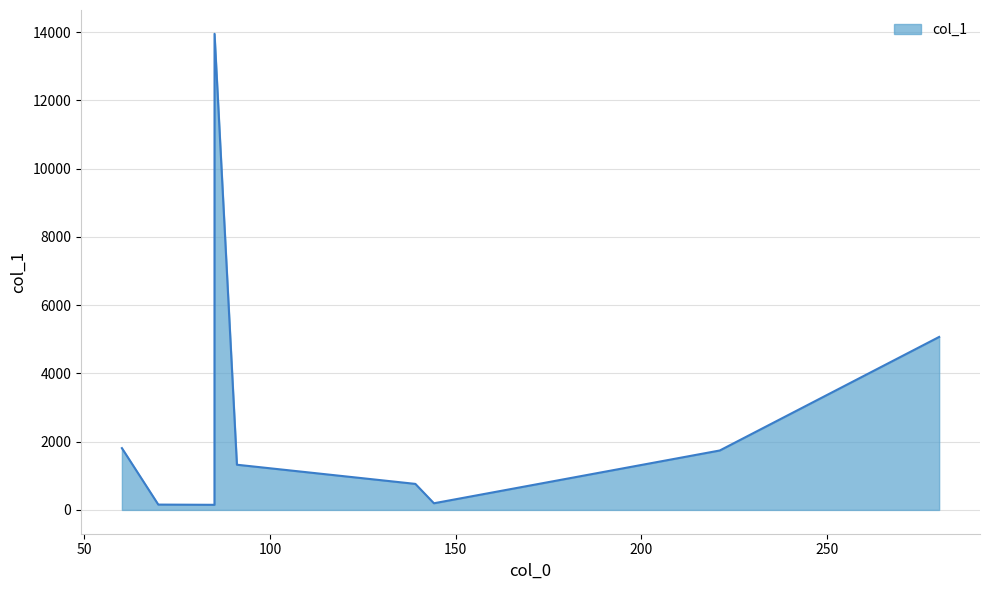

What is the greatest value displayed?

13950.7